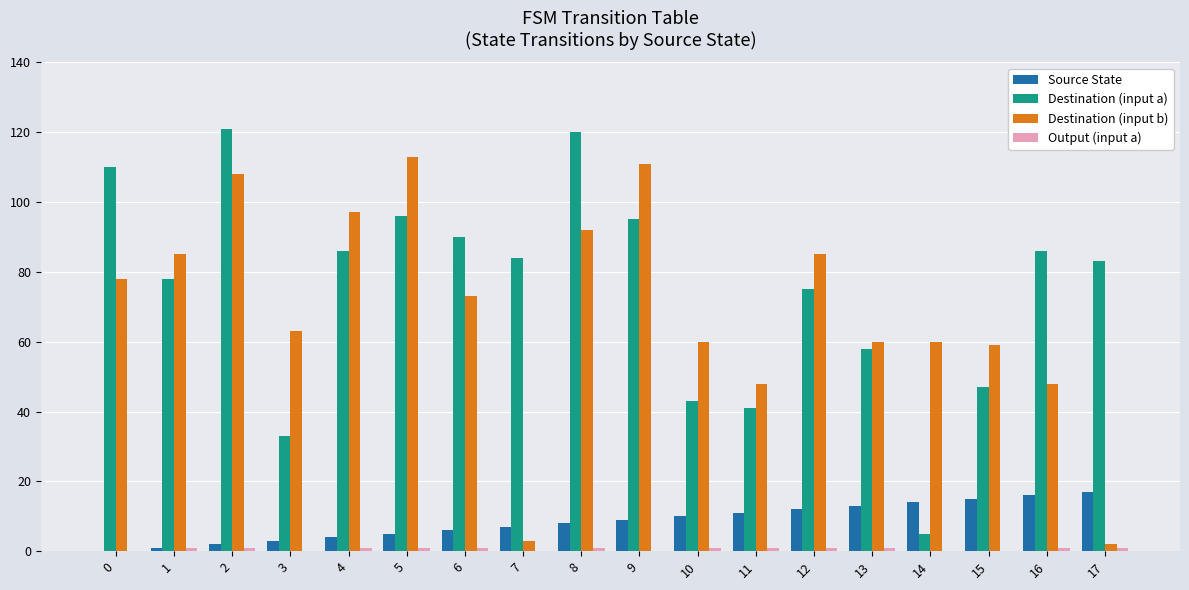

At which category is the sum across all series the highest?

2